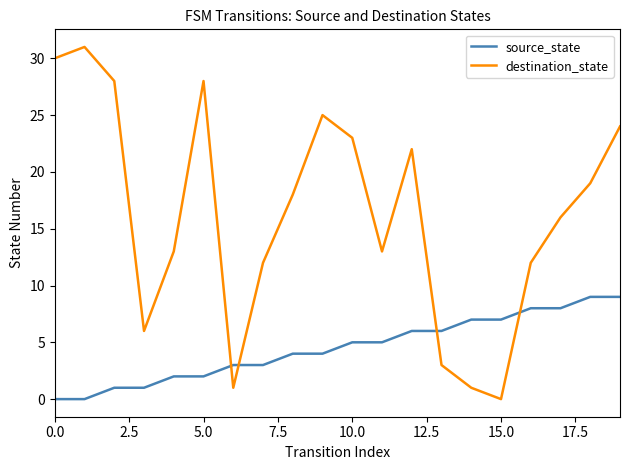

Which series has the widest spread of values?

destination_state